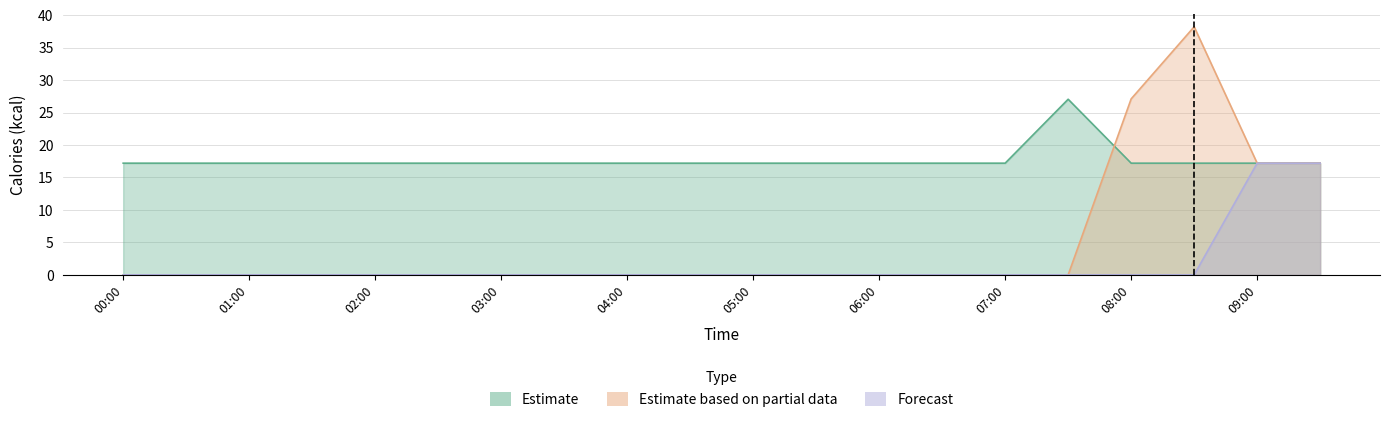

At which label does Forecast reach its peak?

09:00